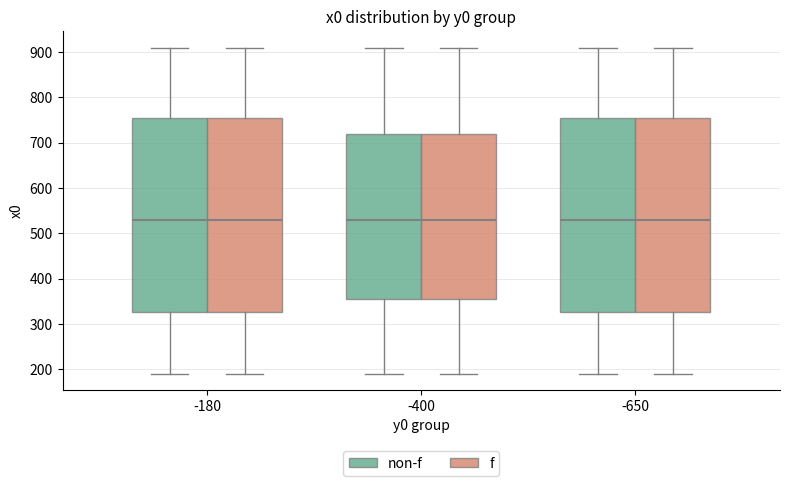

Reading left to right, transcribe this box plot: for each box, give where its median line is, the range the box spans, and where its two whiskers end, as read against the y-axis. The values are not printed on the chart, so give them approximately, as read against the axis.

-180 (non-f): median 530, box 330 to 760, whiskers 190 to 910
-180 (f): median 530, box 330 to 760, whiskers 190 to 910
-400 (non-f): median 530, box 360 to 720, whiskers 190 to 910
-400 (f): median 530, box 360 to 720, whiskers 190 to 910
-650 (non-f): median 530, box 330 to 760, whiskers 190 to 910
-650 (f): median 530, box 330 to 760, whiskers 190 to 910